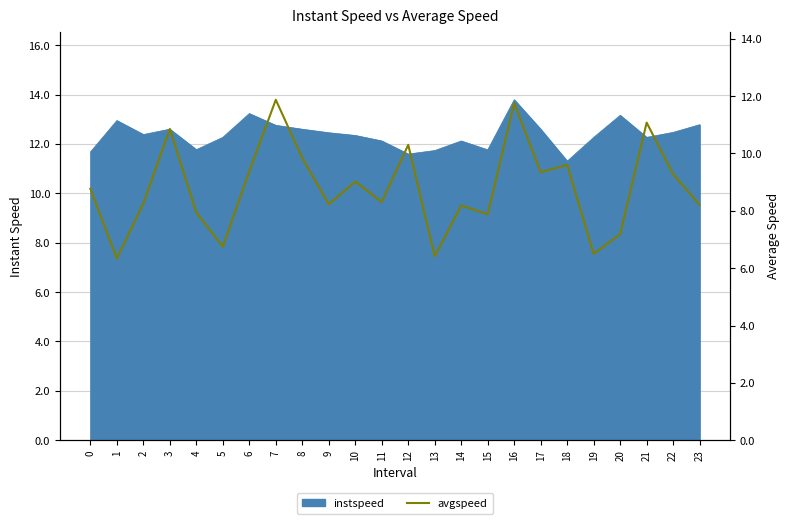

What is the difference between the values at 14 and 20?

1.0